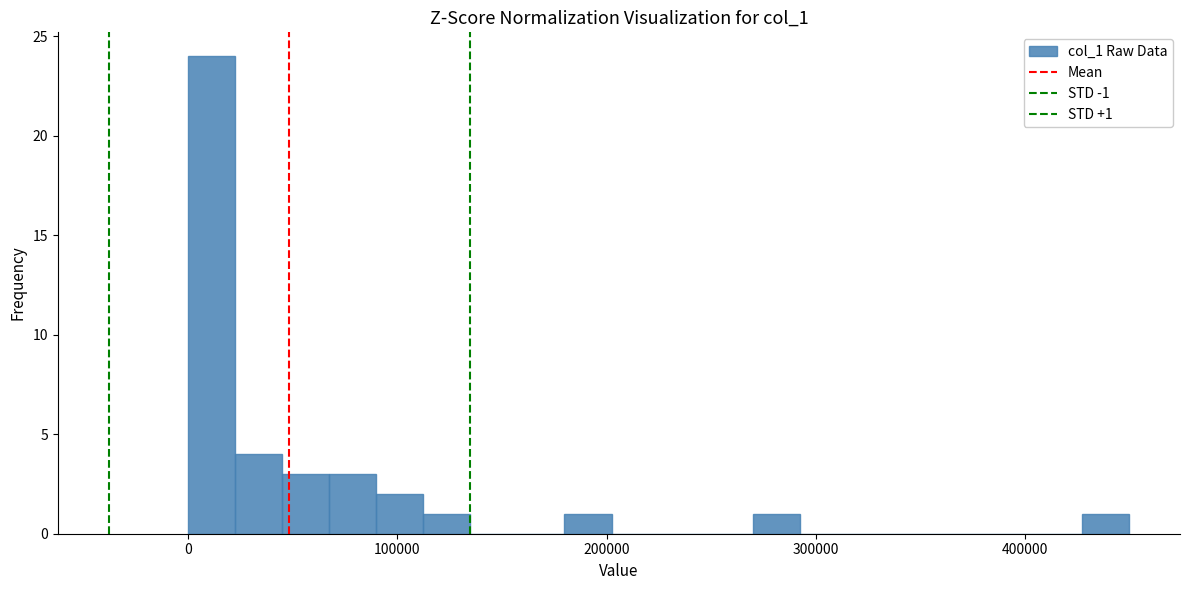

Around what value on the x-axis is the tallest bar? Give the approximate position of its centre, as read against the axis.

10000